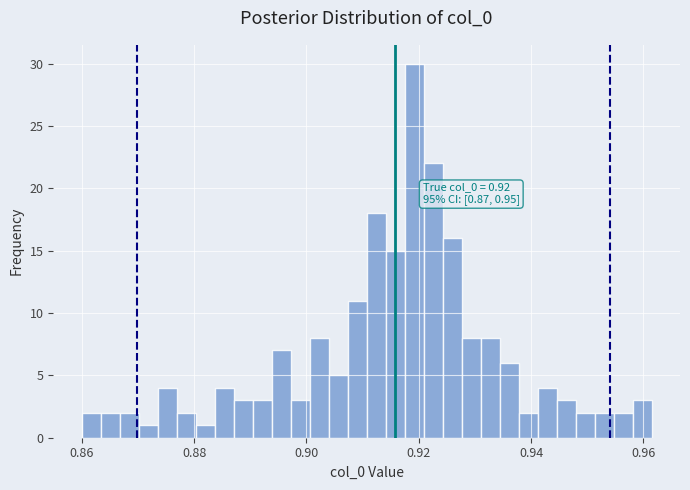

Around what value on the x-axis is the tallest bar? Give the approximate position of its centre, as read against the axis.

0.920